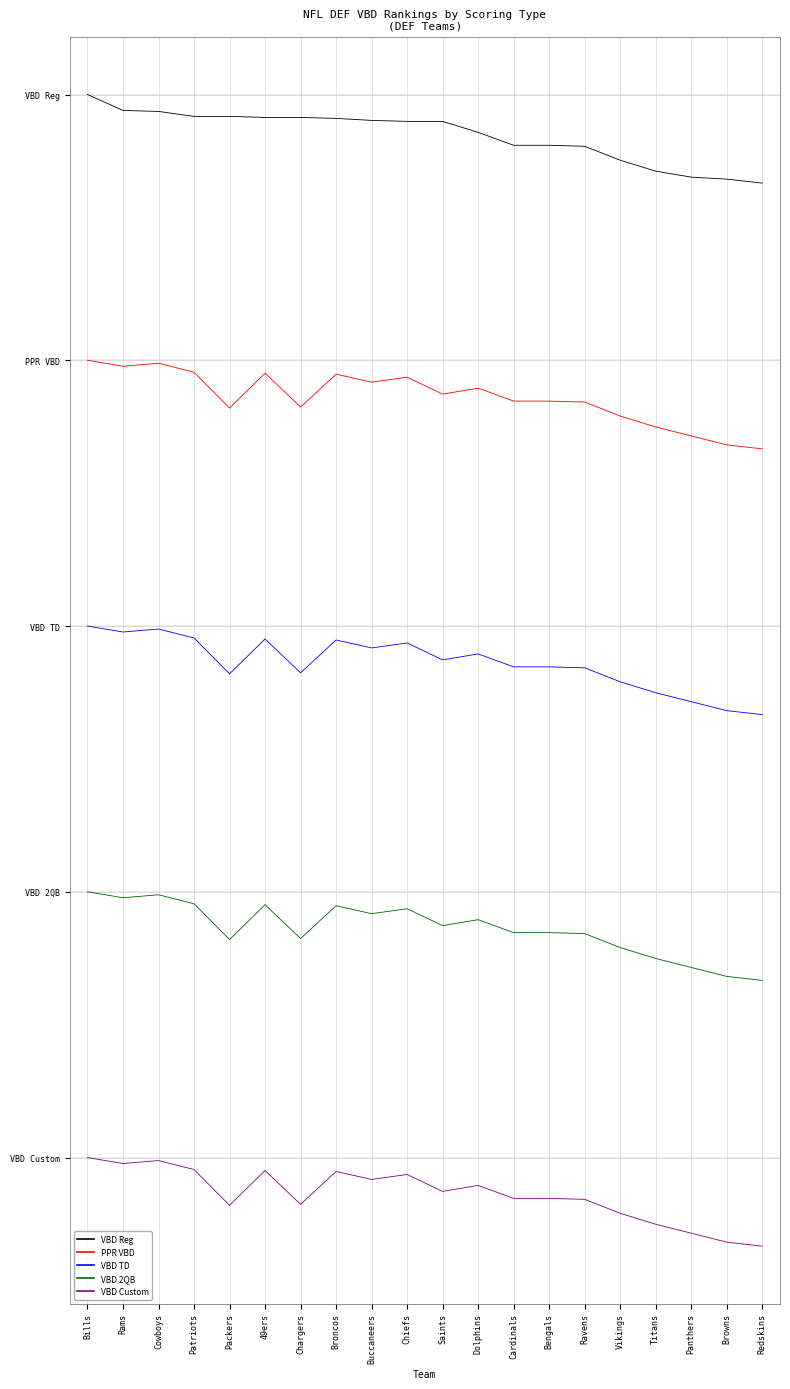

True or false: VBD TD has more than 1 points higher than both neighbors.

True